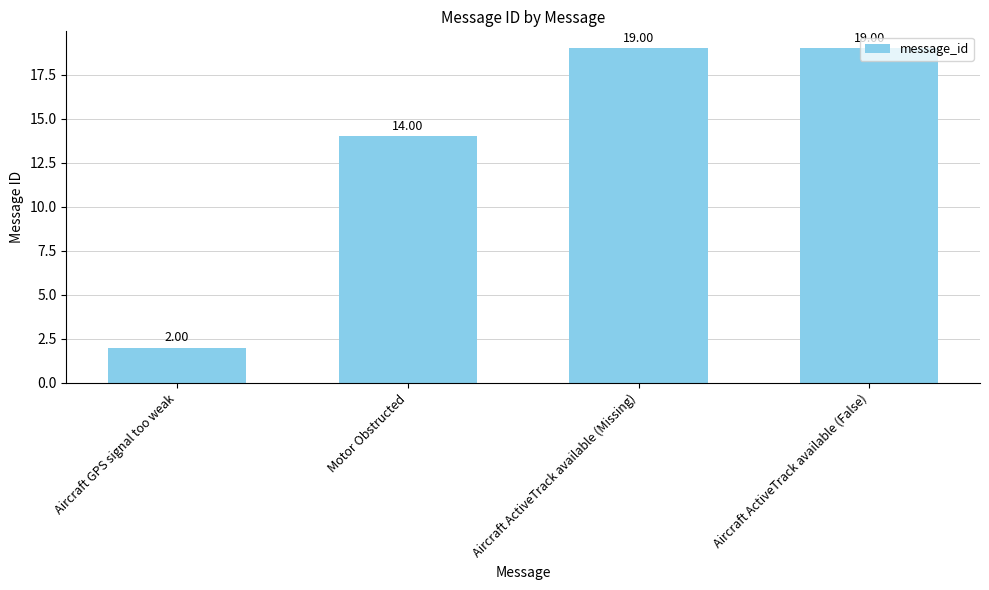

Which category has the lowest value across all series?

Aircraft GPS signal too weak